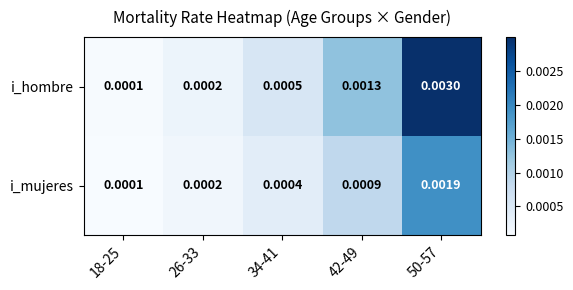

Which series has the largest total across all categories?

i_hombre